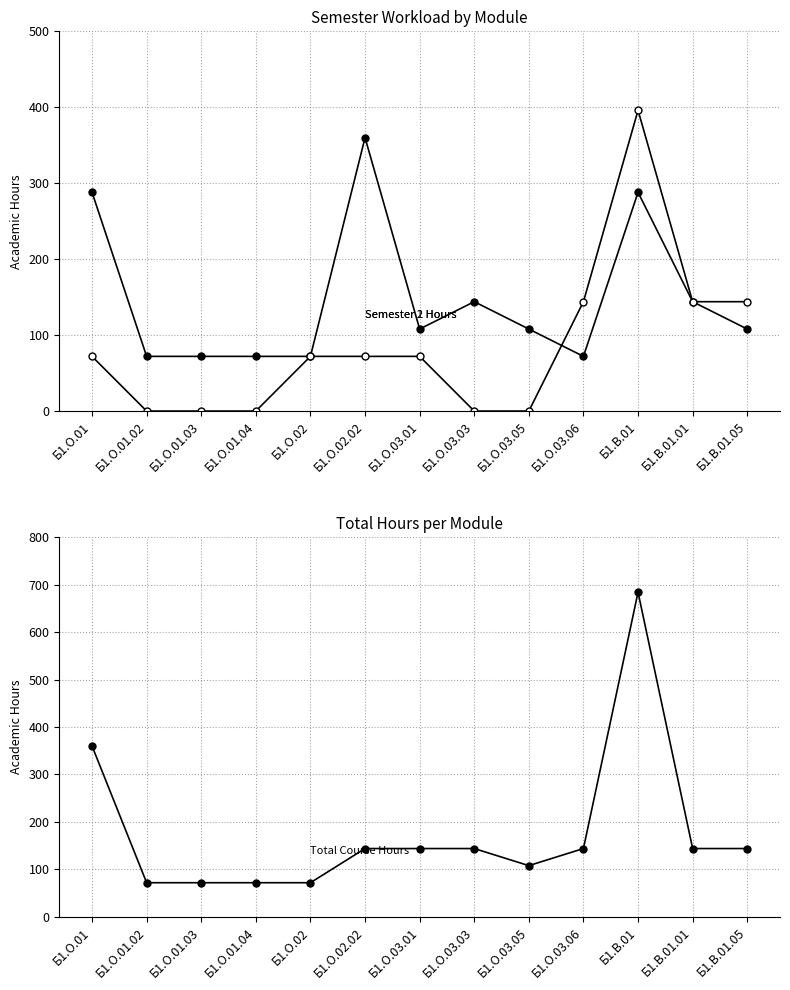

The Semester 1 Hours series shows 144 at Б1.В.01.01. True or false?

True